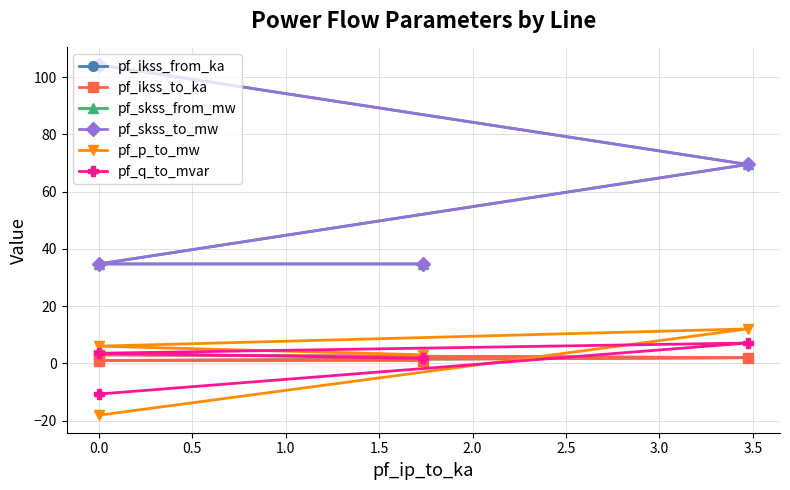

What are all the series names shown in the legend?

pf_ikss_from_ka, pf_ikss_to_ka, pf_skss_from_mw, pf_skss_to_mw, pf_p_to_mw, pf_q_to_mvar